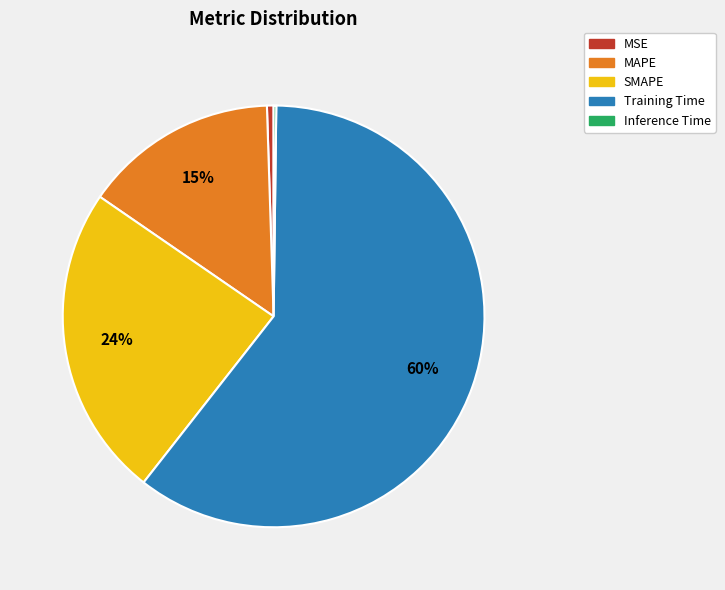

Which has a higher value, MAPE or Training Time?

Training Time